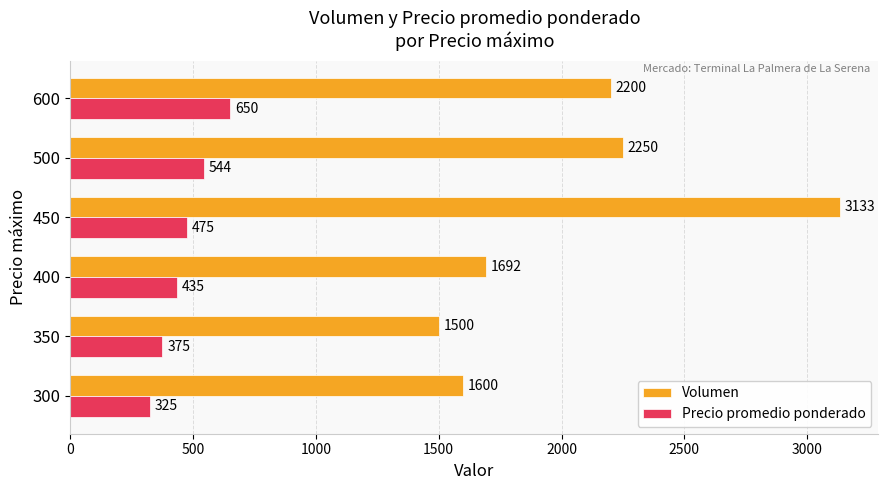

The Volumen series shows 4468 at 450. True or false?

False